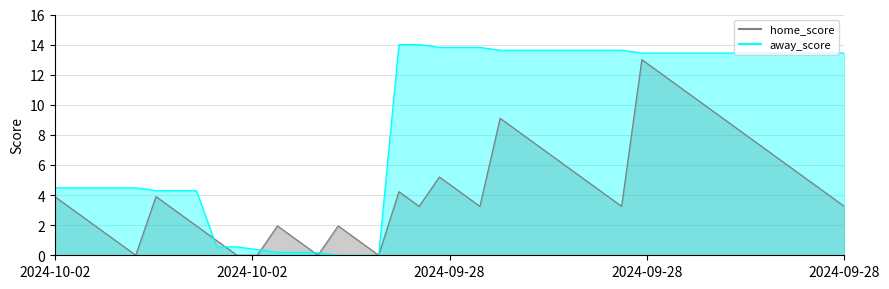

How many lines are shown in the chart?

1